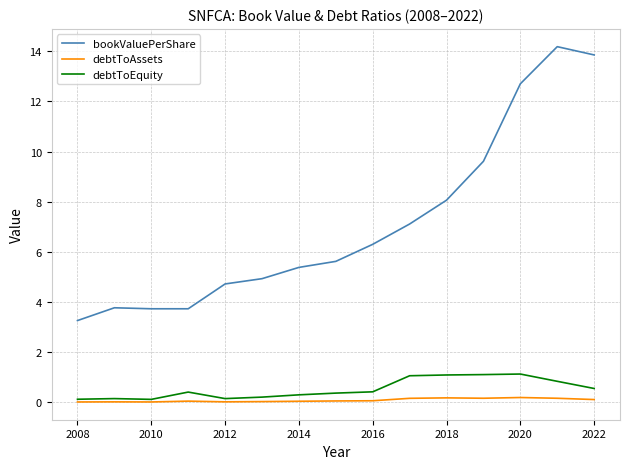

Which series has the largest total across all categories?

bookValuePerShare